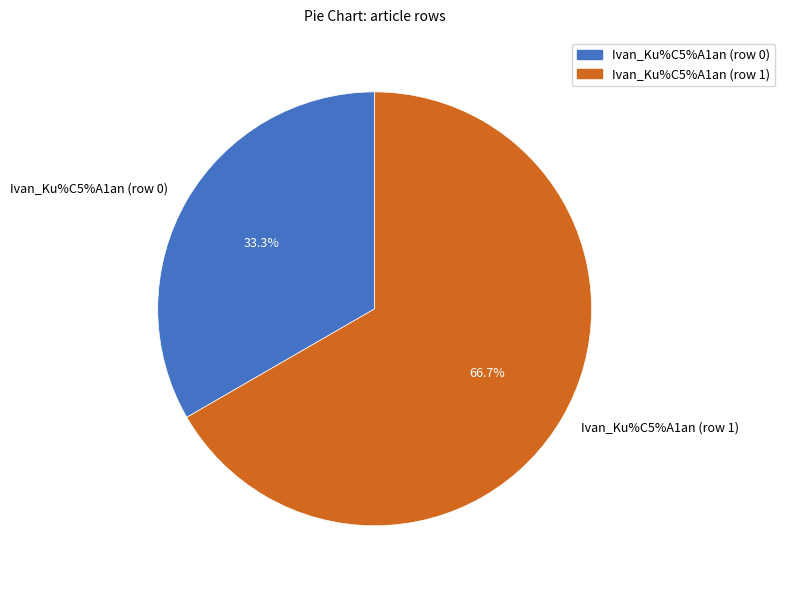

Is it true that Ivan_Ku%C5%A1an (row 0) is 13% of the pie?

False